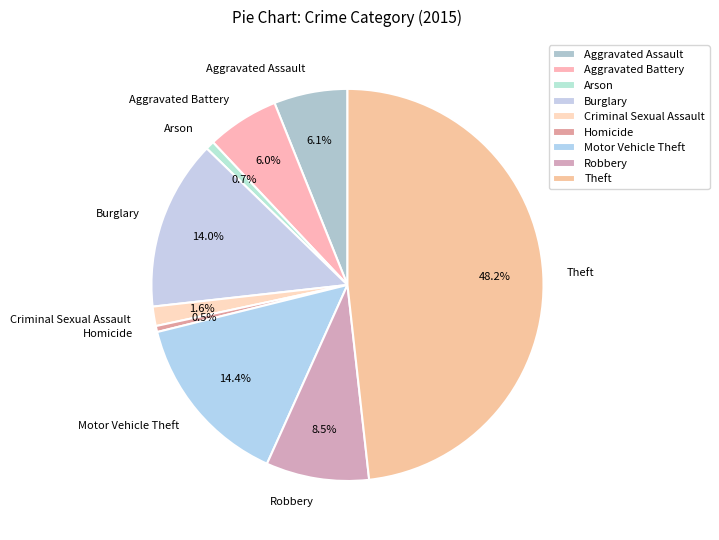

Does any single category account for the majority?

No